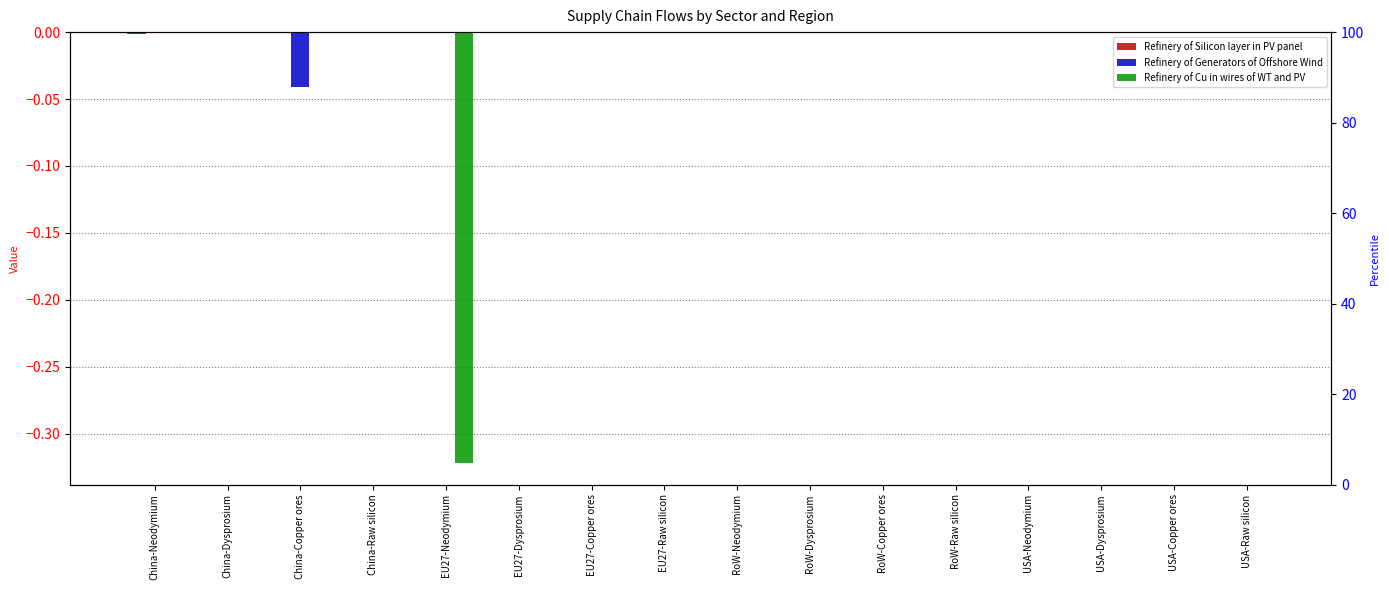

Reading left to right, transcribe all the data shown in this chart.

Refinery of Silicon layer in PV panel: China-Neodymium=-0.0	China-Dysprosium=0.0	China-Copper ores=0.0	China-Raw silicon=0.0	EU27-Neodymium=-0.0	EU27-Dysprosium=0.0	EU27-Copper ores=0.0	EU27-Raw silicon=0.0	RoW-Neodymium=-0.0	RoW-Dysprosium=0.0	RoW-Copper ores=0.0	RoW-Raw silicon=0.0	USA-Neodymium=-0.0	USA-Dysprosium=0.0	USA-Copper ores=0.0	USA-Raw silicon=0.0
Refinery of Generators of Offshore Wind: China-Neodymium=-0.0	China-Dysprosium=0.0	China-Copper ores=-0.0	China-Raw silicon=0.0	EU27-Neodymium=0.0	EU27-Dysprosium=0.0	EU27-Copper ores=0.0	EU27-Raw silicon=0.0	RoW-Neodymium=0.0	RoW-Dysprosium=0.0	RoW-Copper ores=0.0	RoW-Raw silicon=0.0	USA-Neodymium=0.0	USA-Dysprosium=0.0	USA-Copper ores=0.0	USA-Raw silicon=0.0
Refinery of Cu in wires of WT and PV: China-Neodymium=0.0	China-Dysprosium=0.0	China-Copper ores=0.0	China-Raw silicon=0.0	EU27-Neodymium=-0.3	EU27-Dysprosium=0.0	EU27-Copper ores=0.0	EU27-Raw silicon=0.0	RoW-Neodymium=0.0	RoW-Dysprosium=0.0	RoW-Copper ores=0.0	RoW-Raw silicon=0.0	USA-Neodymium=0.0	USA-Dysprosium=0.0	USA-Copper ores=0.0	USA-Raw silicon=0.0